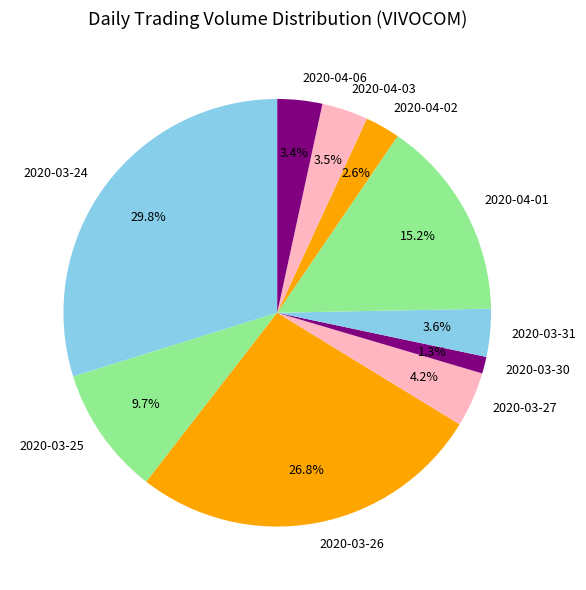

Is there a majority slice in this chart?

No